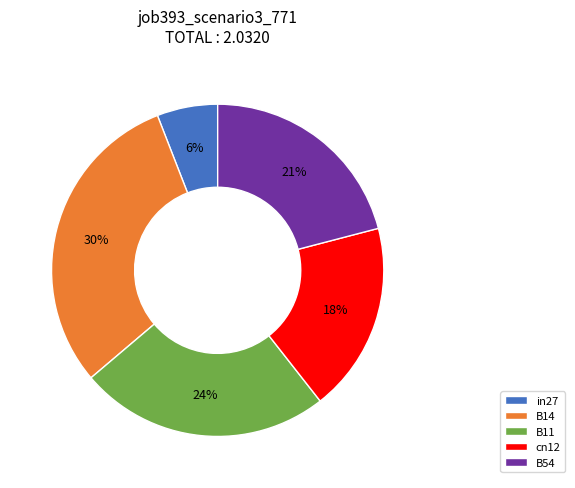

Combined, do B54 and B11 account for over 50%?

No